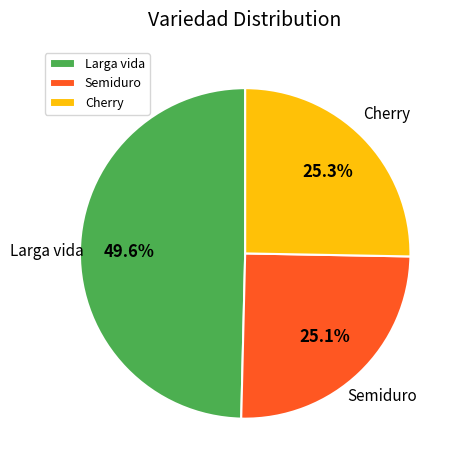

What is the ratio of the value at Semiduro to the value at Cherry?

1.0